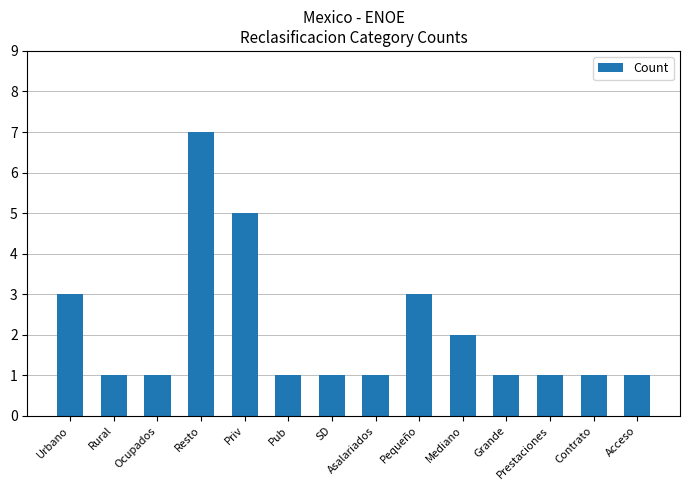

Are the bars horizontal?

No